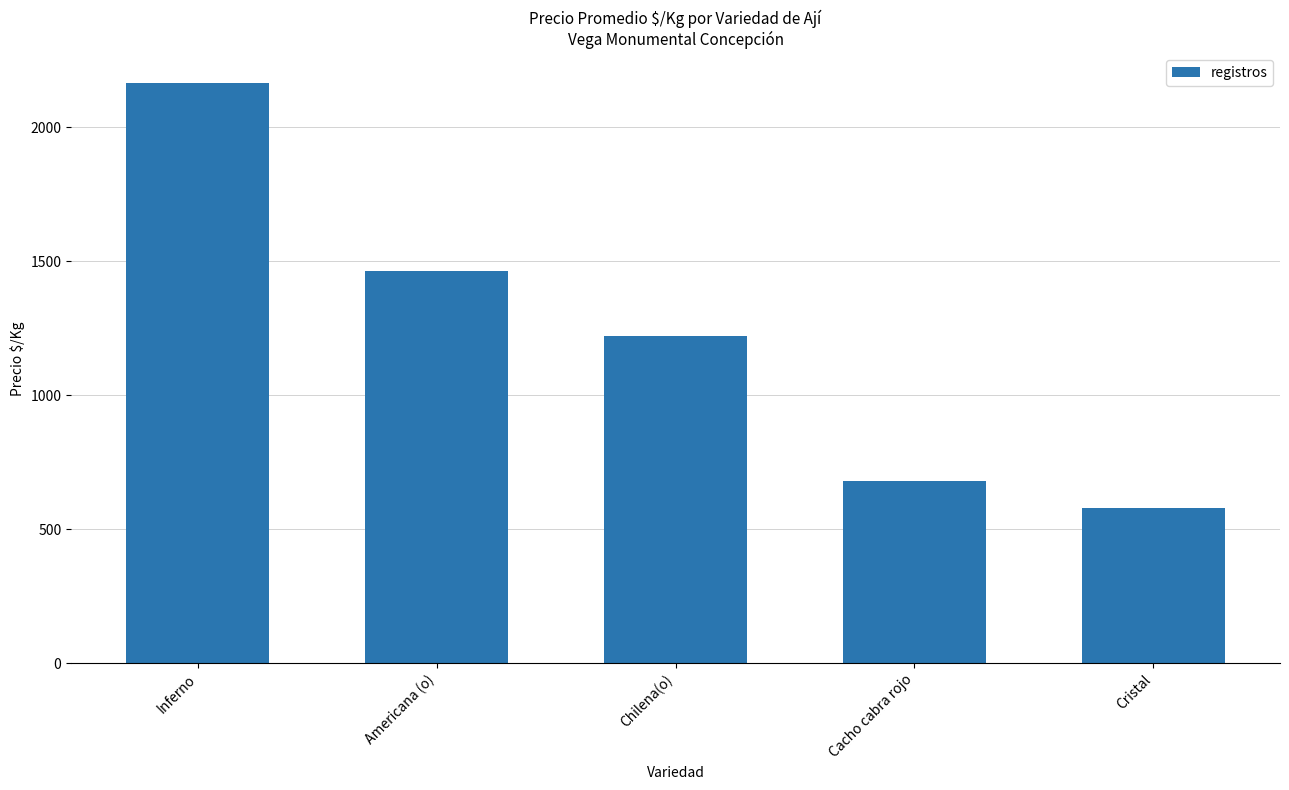

What is the difference between the maximum and minimum values?

1587